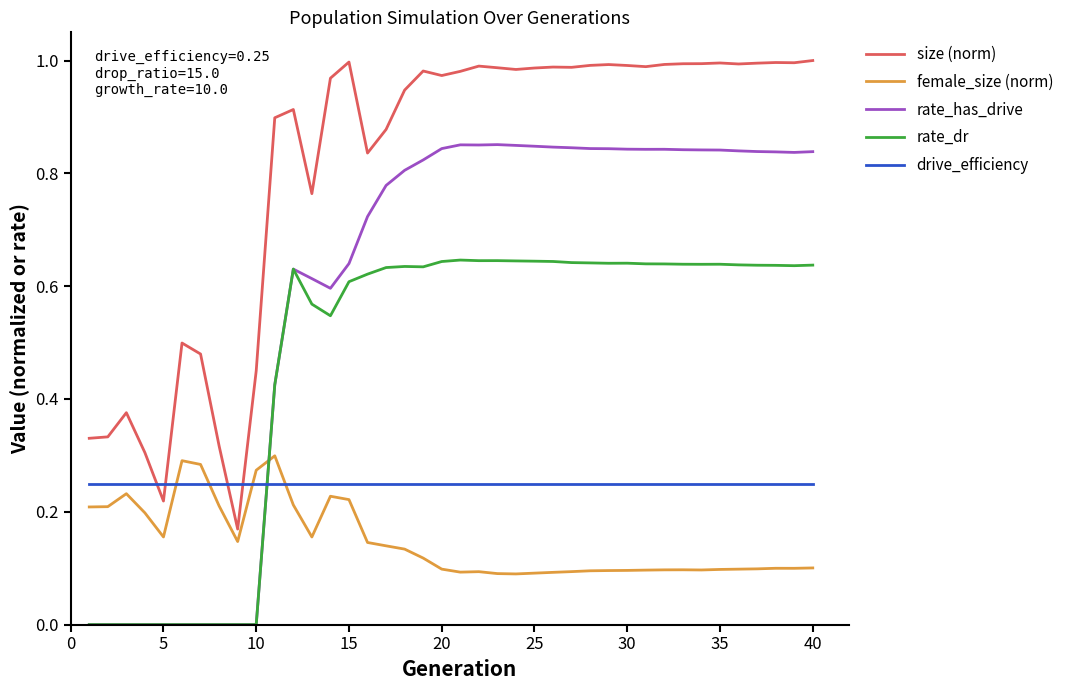

True or false: female_size (norm) and rate_has_drive cross at least once.

True